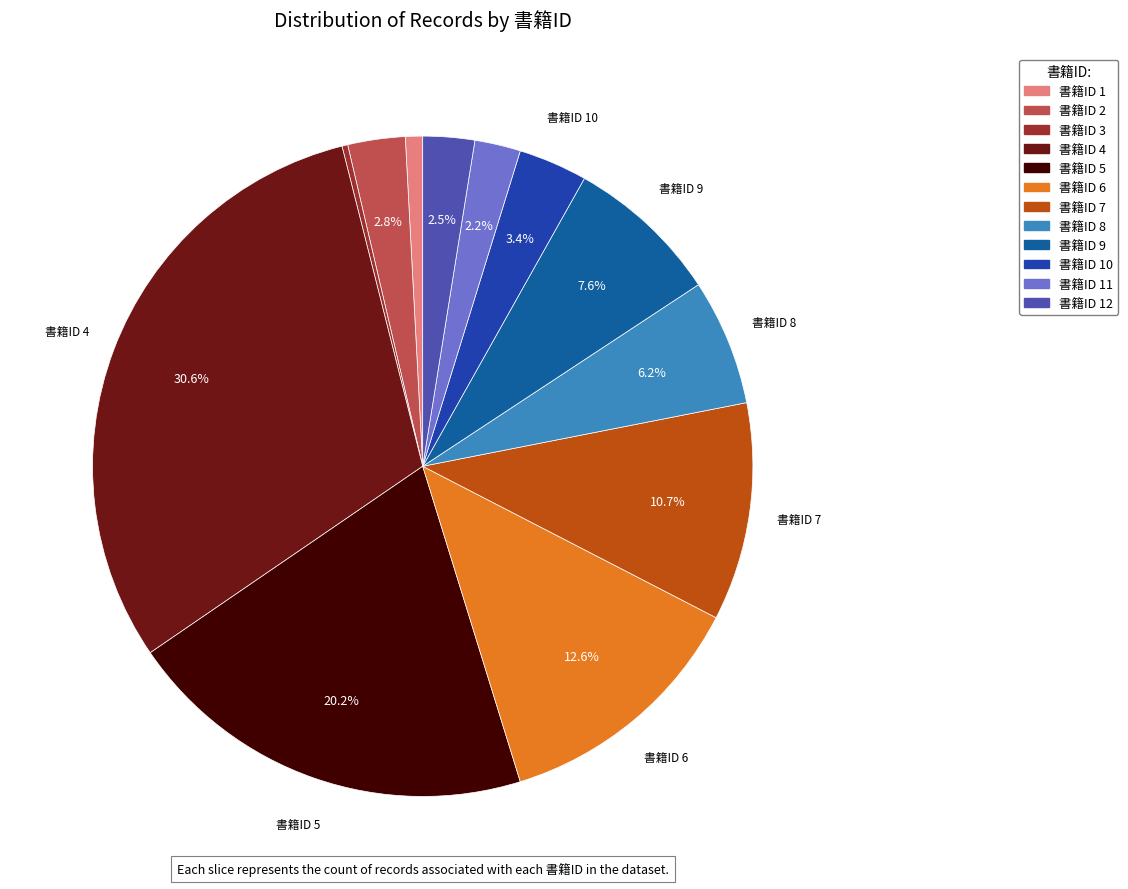

To the nearest percent, what percentage of the pie is 書籍ID 8?

6%